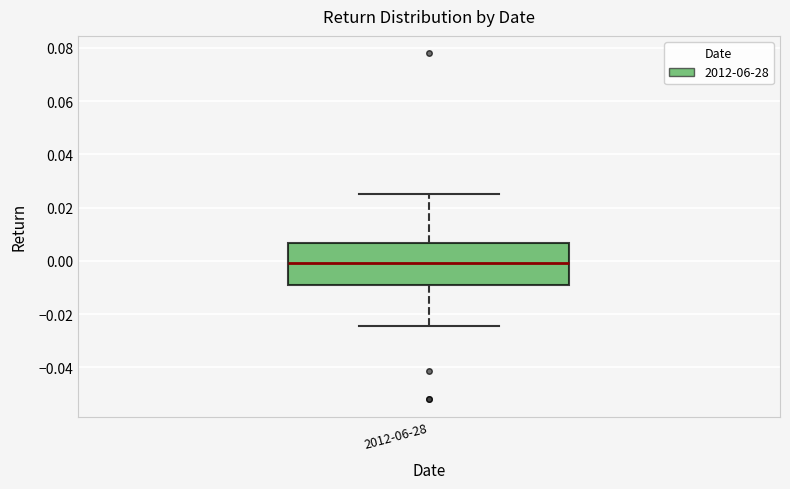

Read this box plot against the y-axis: the position of the median line, the range covered by the box, and the ends of both whiskers. The values are not printed on the chart, so give them approximately, as read against the axis.

median 0.000, box -0.008 to 0.006, whiskers -0.024 to 0.026